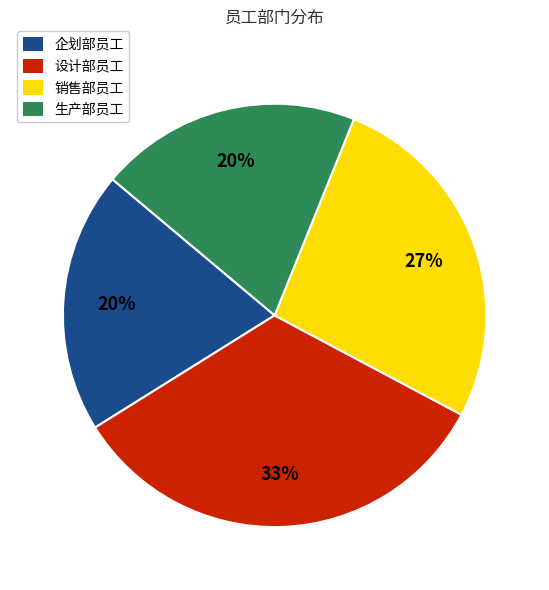

Is there a majority slice in this chart?

No